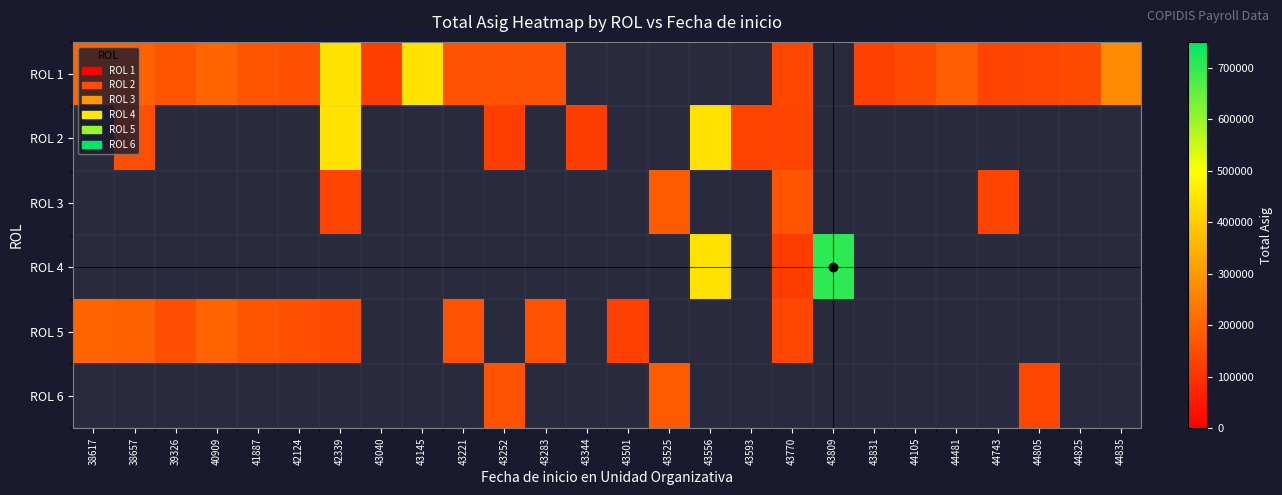

Where is ROL 5 nearest to the value 163409?

43221